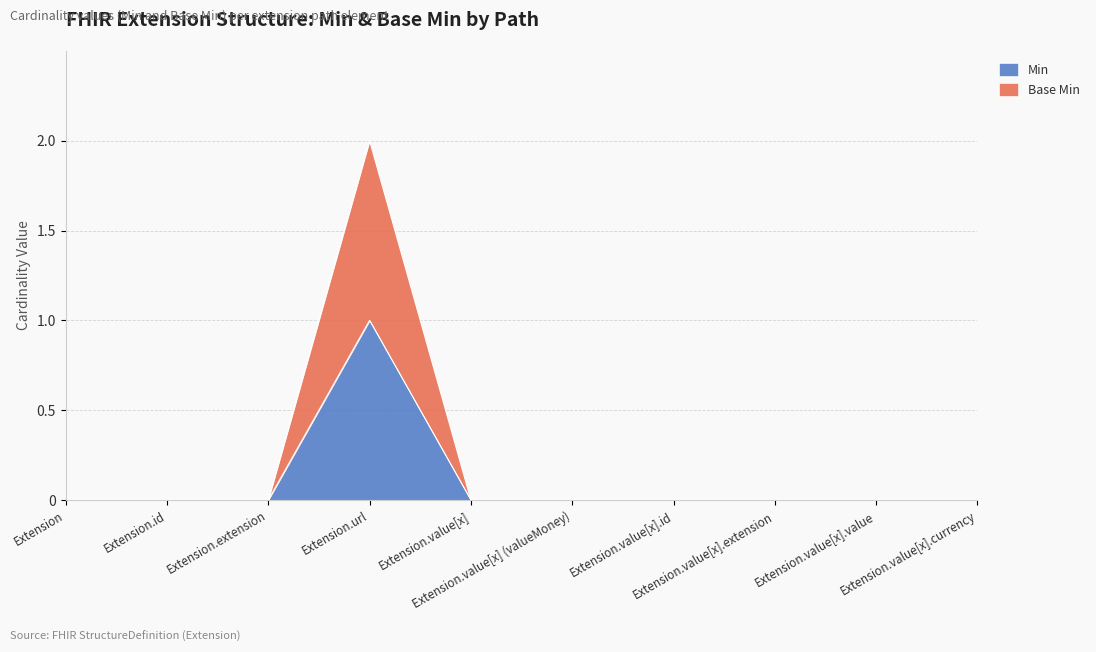

What is the highest value of the Min series?

1